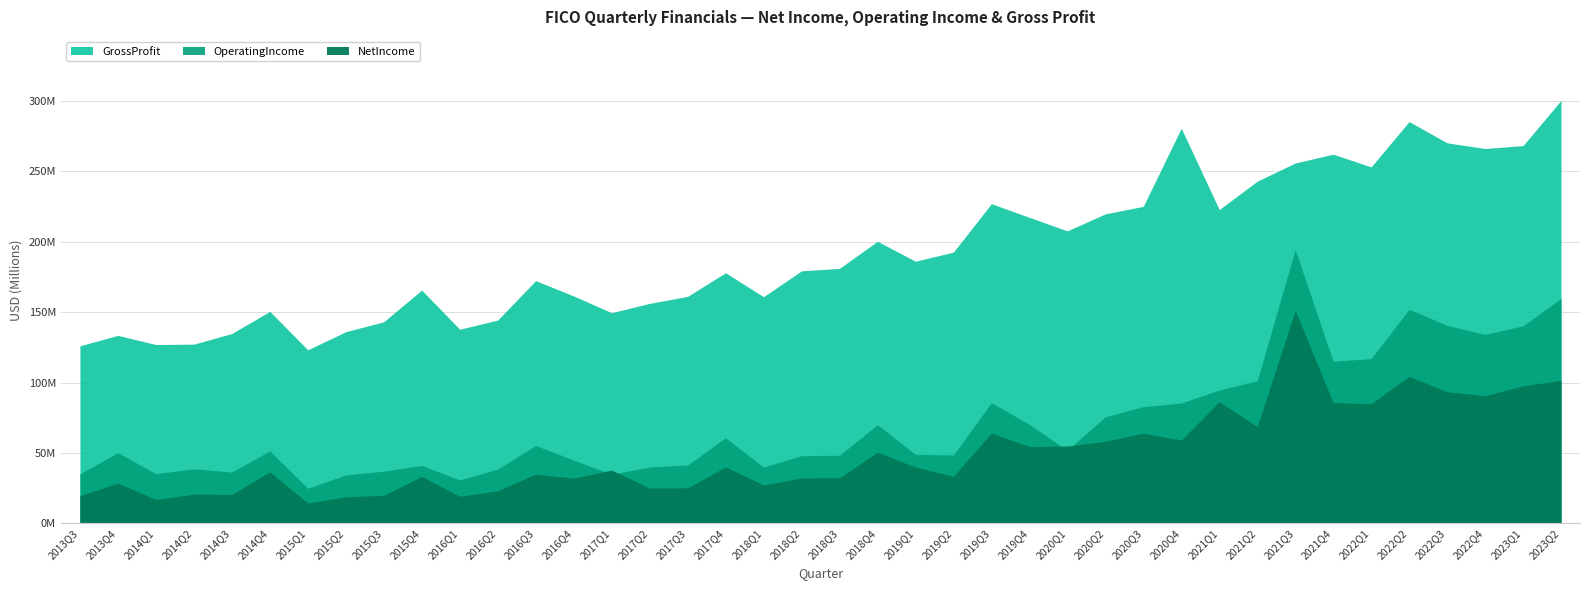

What is the label of the 10th point from the right?

2021Q1